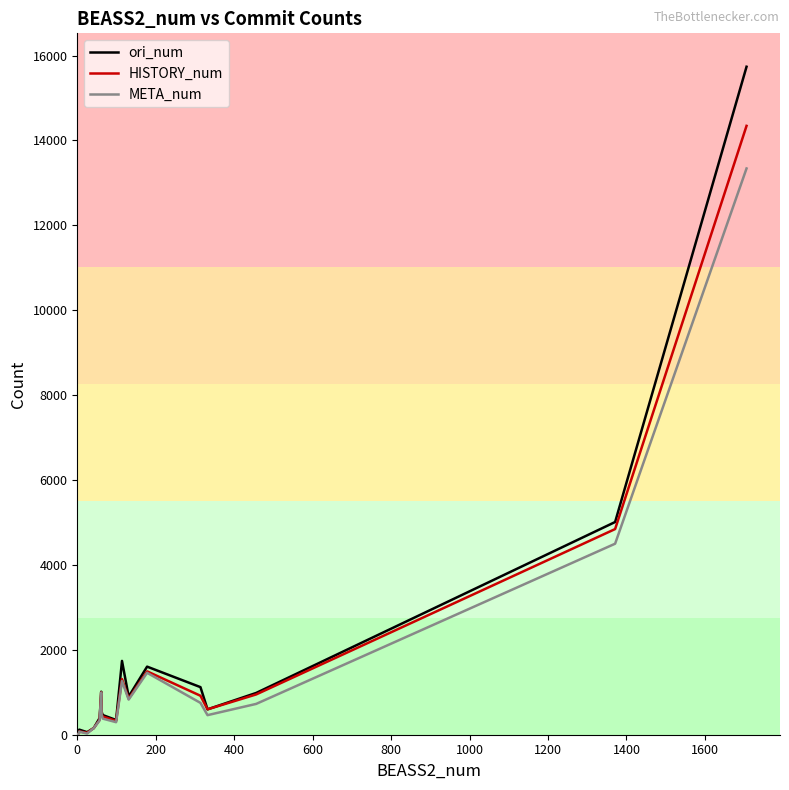

How many data points does each series have?

20